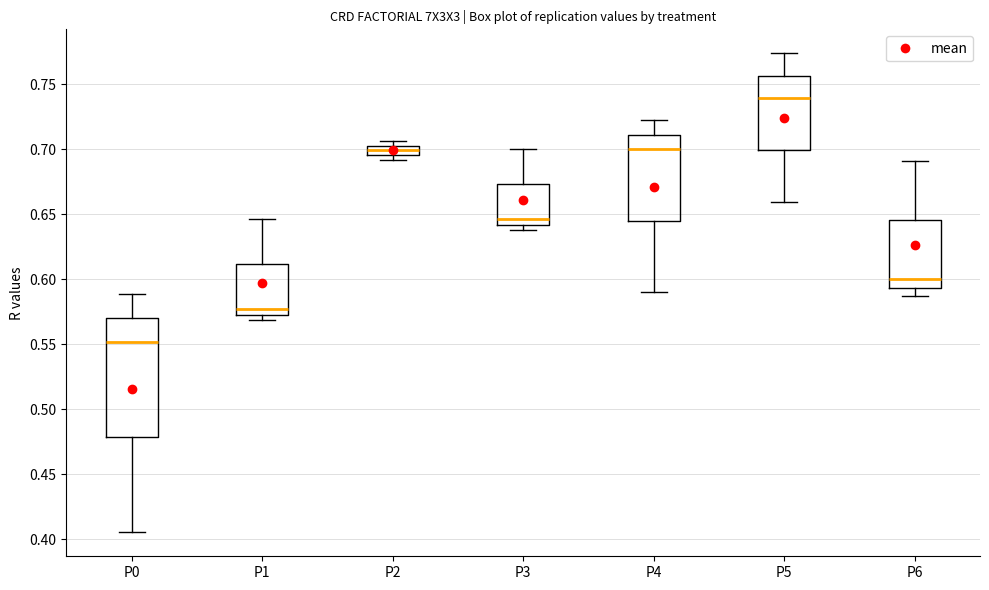

Where does the upper whisker of the box for P3 end on the y-axis? The values are not printed on the chart, so give them approximately, as read against the axis.

0.700